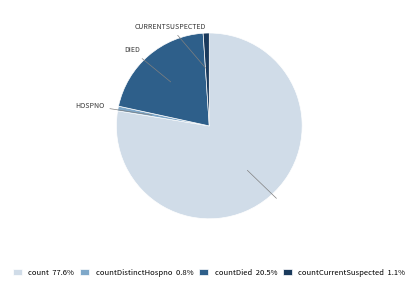

Combined, do countDistinctHospno 0.8% and count 77.6% account for over 50%?

Yes